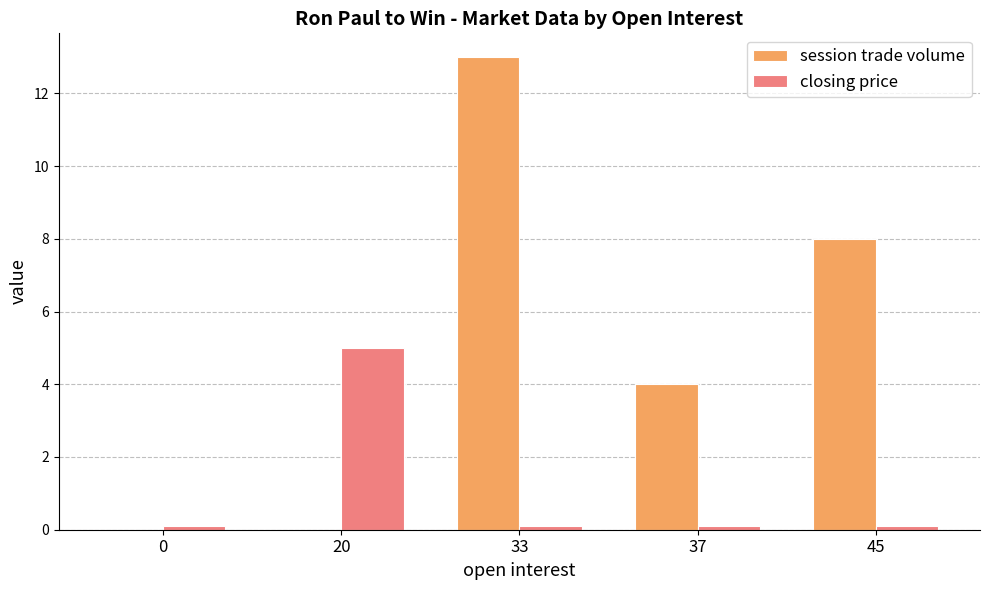

What are all the series names shown in the legend?

session trade volume, closing price